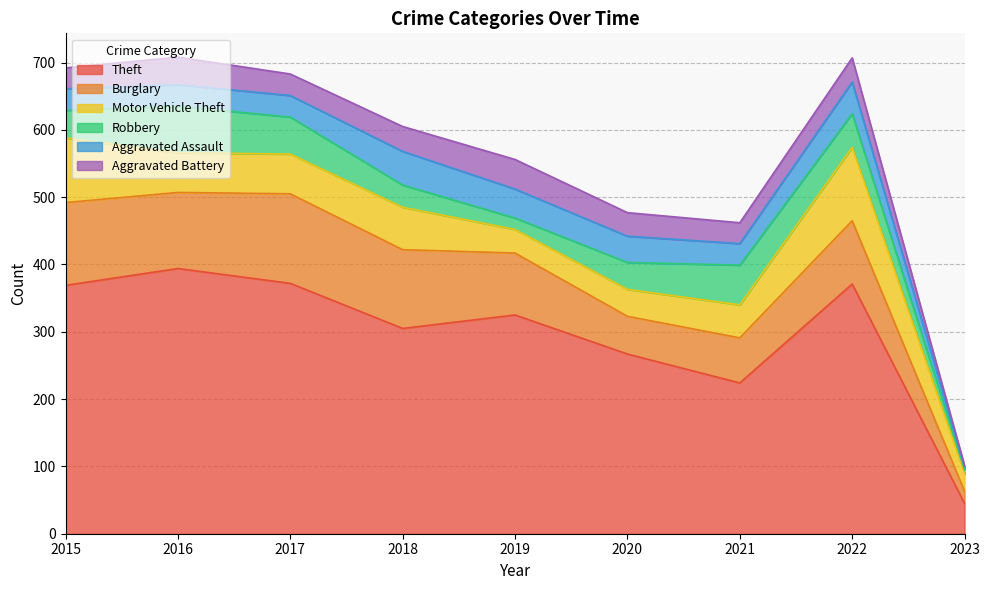

Is the value of Aggravated Assault at 2023 greater than the value of Theft at 2015?

No